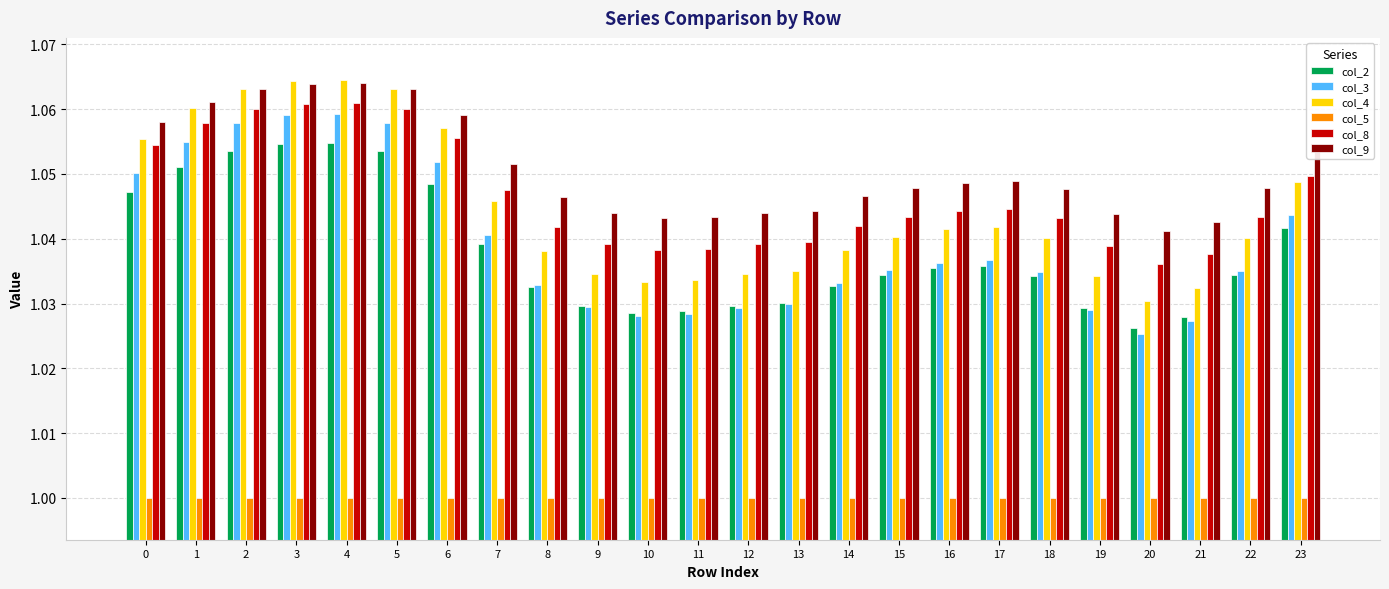

What is the sum of the col_8 values at 5 and 3?

2.1